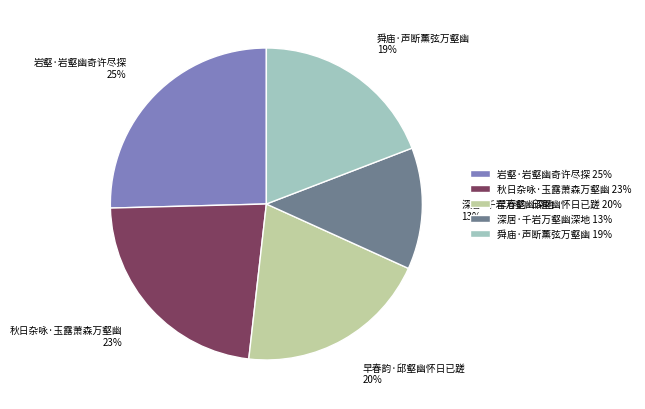

Combined, do 秋日杂咏·玉露萧森万壑幽 and 舜庙·声断薰弦万壑幽 account for over 50%?

No